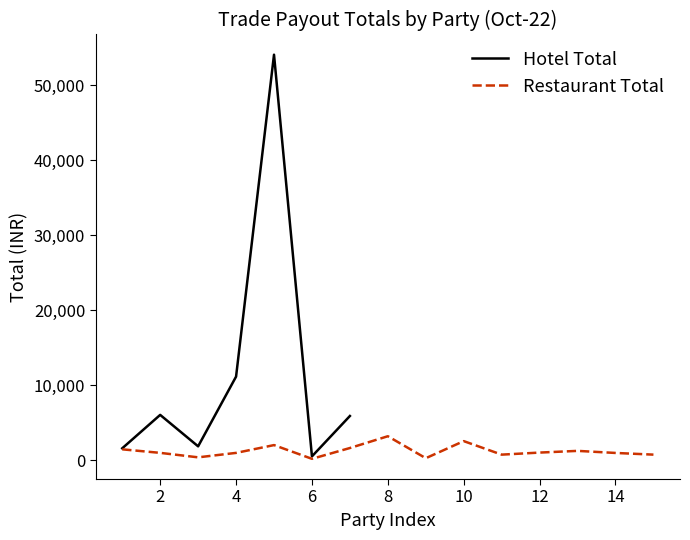

Where does the data first go above 5878?

2